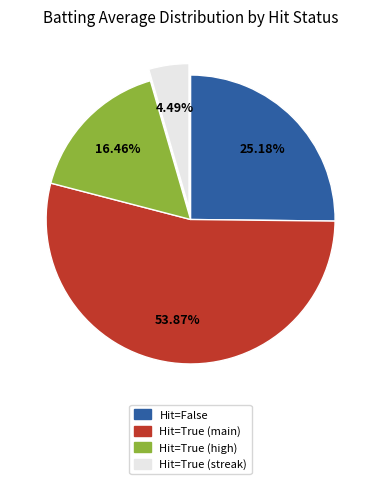

To the nearest percent, what is the average slice percentage?

25%